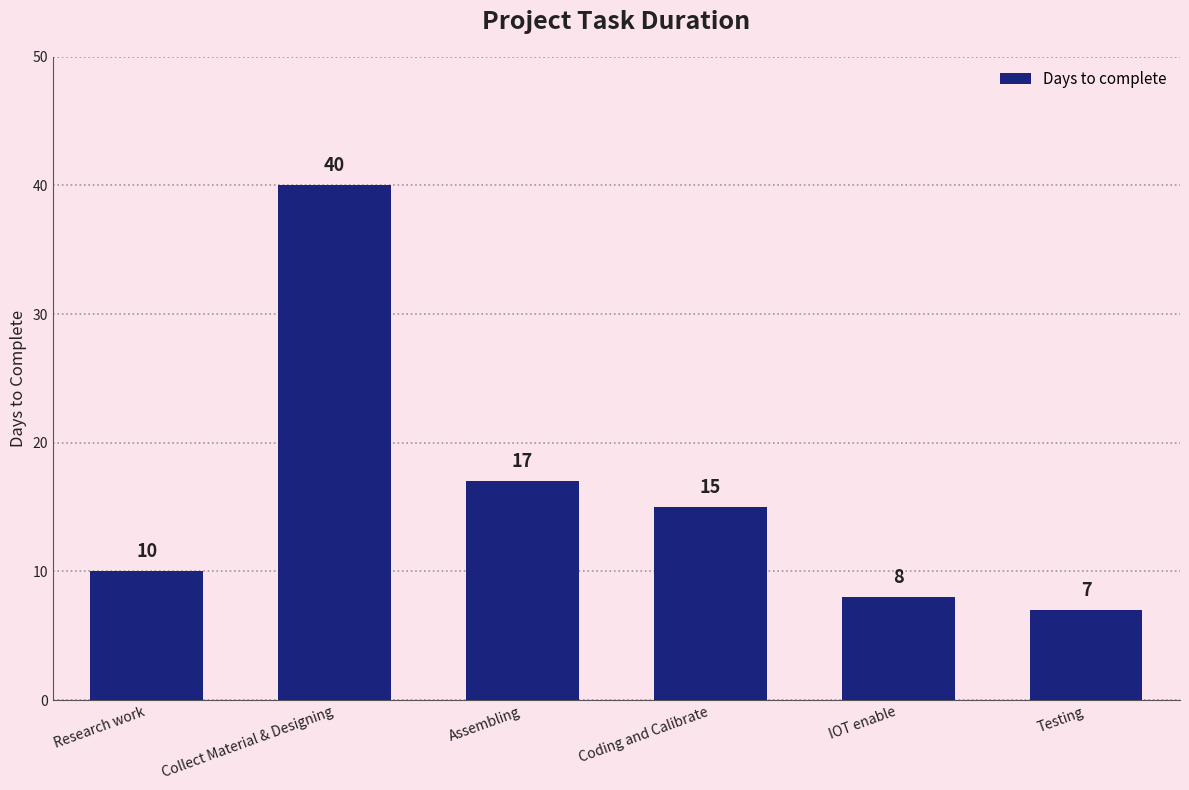

Is it true that the value at Coding and Calibrate is 23?

False